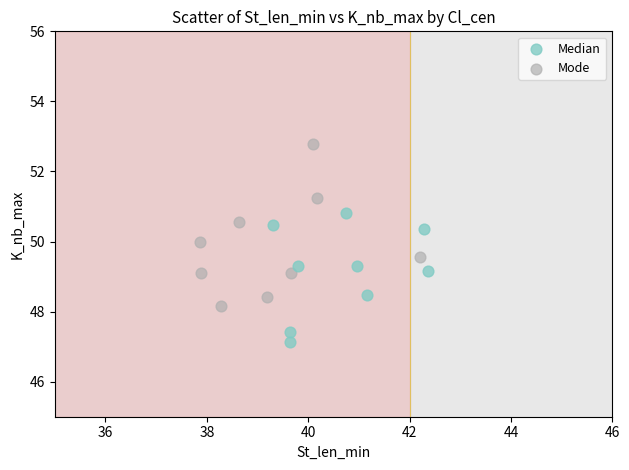

Which series has the widest spread of Y values?

Mode